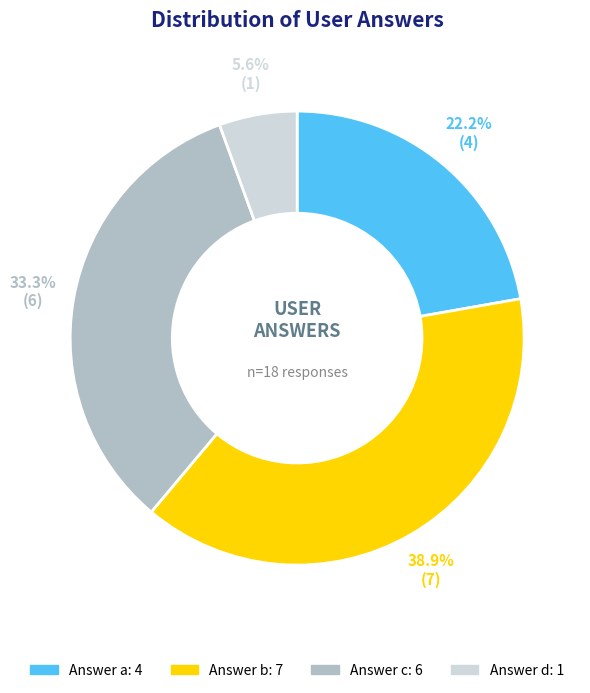

Does any single category account for the majority?

No